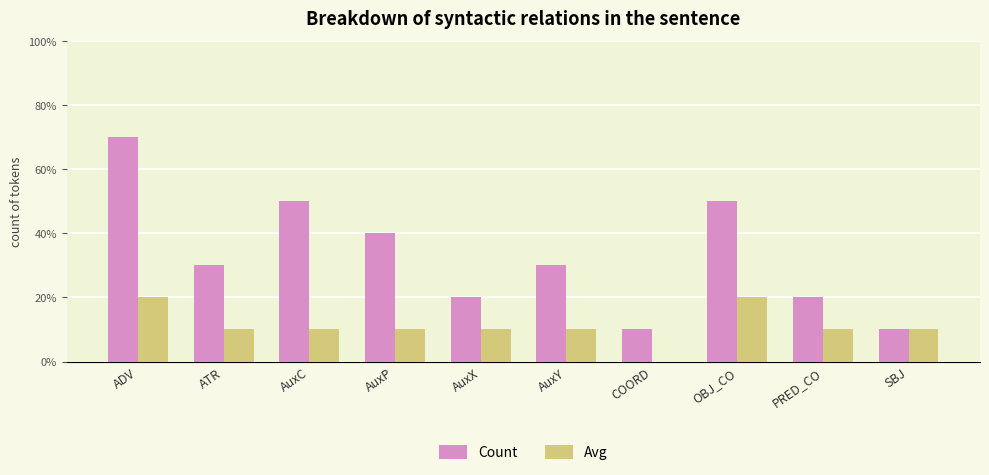

Rank the series by their average value, from lowest to highest.

Avg, Count